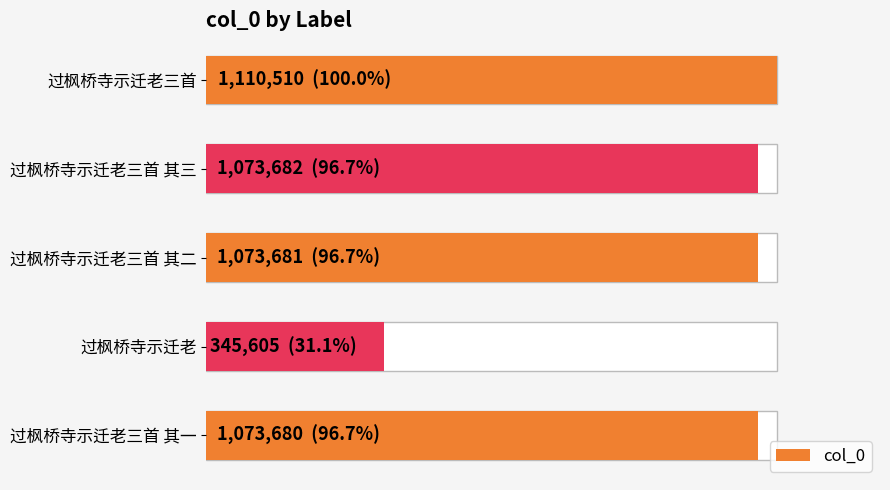

True or false: the data shows 1073680 at 0.8.

True